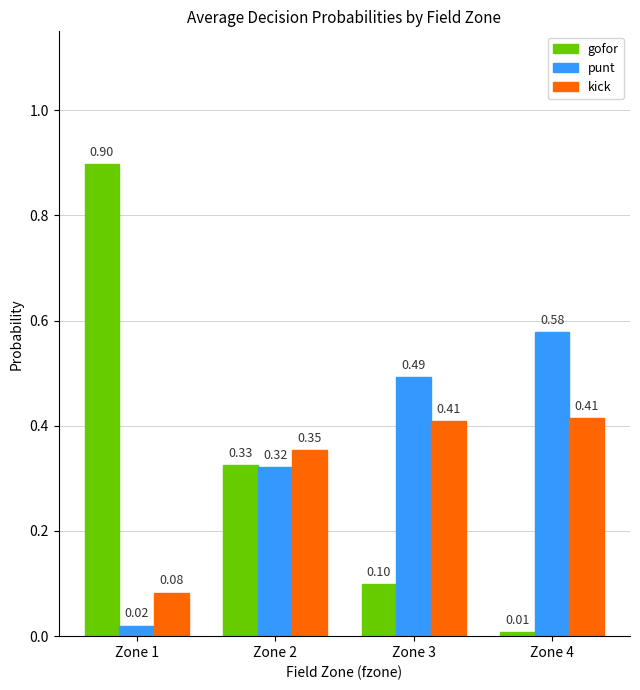

Where is gofor nearest to the value 0?

Zone 4